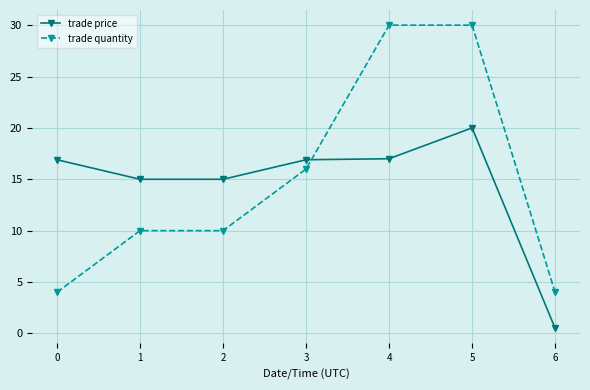

How many series are shown in this chart?

2